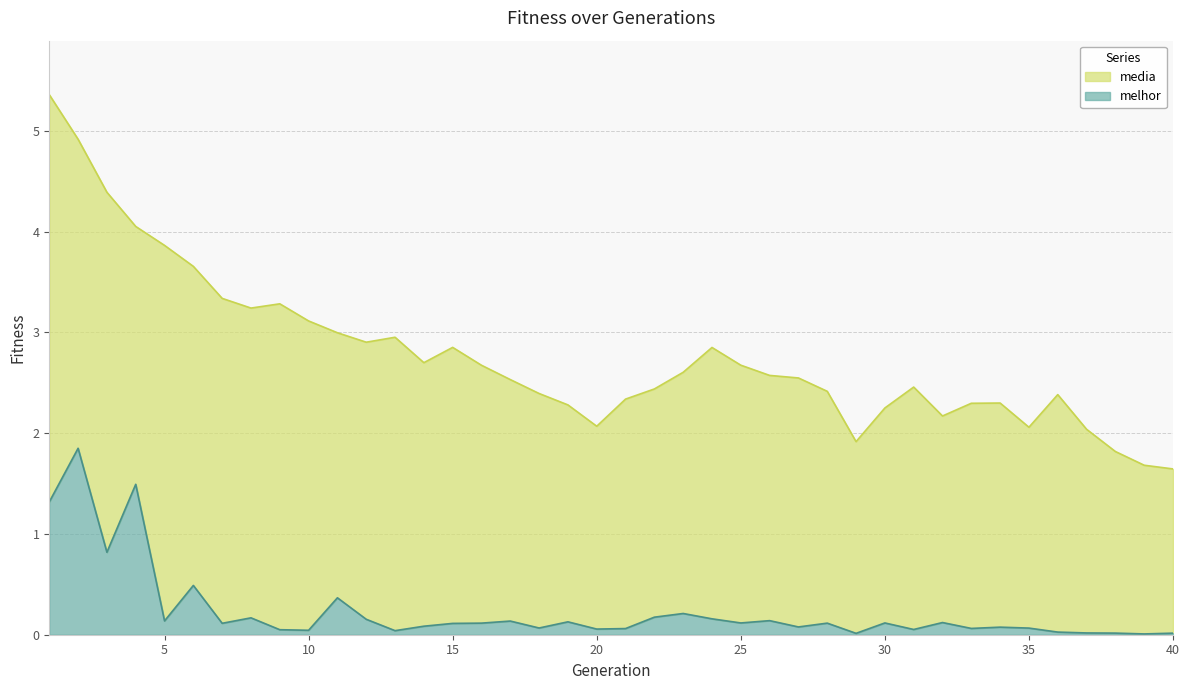

Which series has the largest range (max minus min)?

media